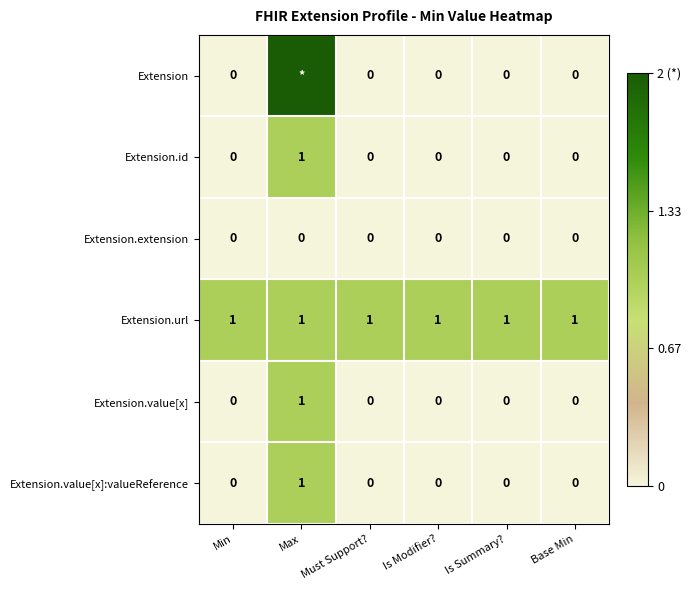

Is the value of Extension.extension at Is Modifier? greater than the value of Extension.url at Base Min?

No